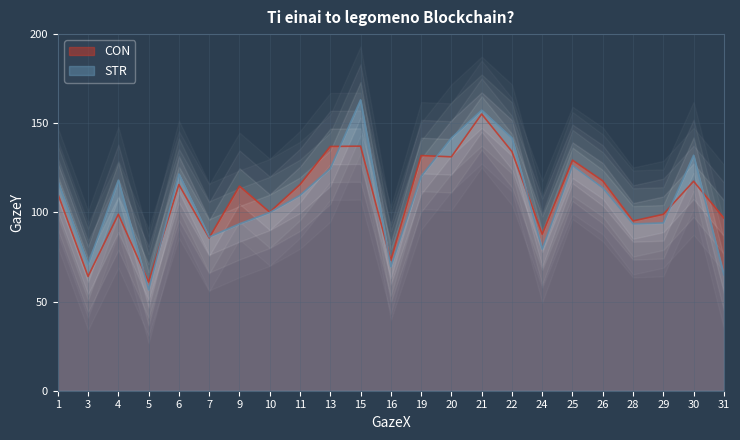

True or false: CON and STR intersect in this chart.

True